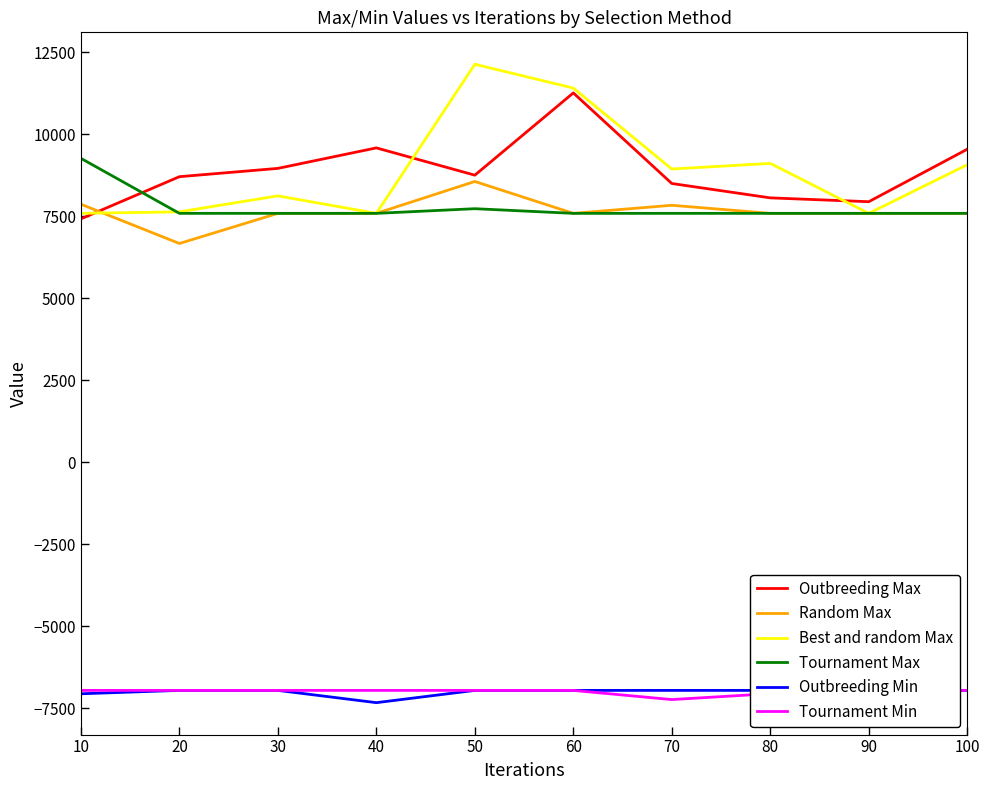

How many values in the Best and random Max series are below 8943?

5